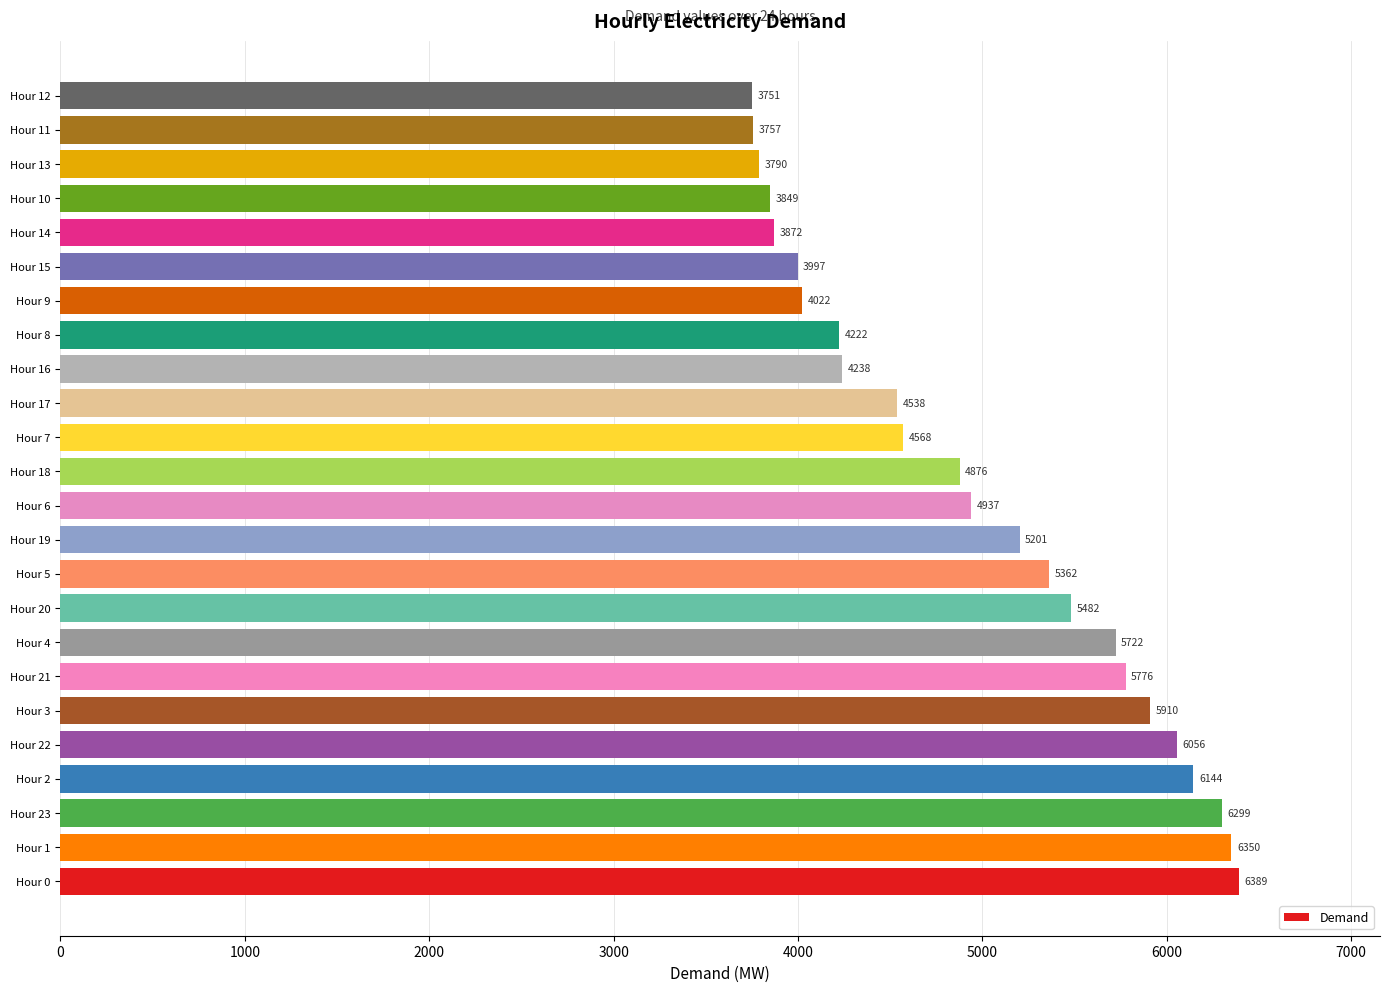

Reading bottom to top, extract all data points from this chart.

Hour 0=6389	Hour 1=6350	Hour 23=6299	Hour 2=6144	Hour 22=6056	Hour 3=5910	Hour 21=5776	Hour 4=5722	Hour 20=5482	Hour 5=5362	Hour 19=5201	Hour 6=4937	Hour 18=4876	Hour 7=4568	Hour 17=4538	Hour 16=4238	Hour 8=4222	Hour 9=4022	Hour 15=3997	Hour 14=3872	Hour 10=3849	Hour 13=3790	Hour 11=3757	Hour 12=3751